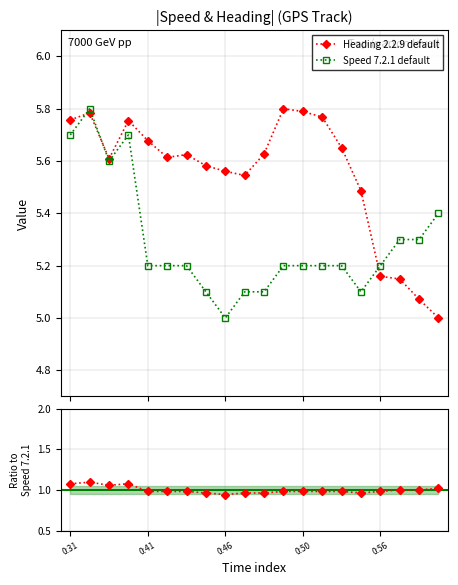

In Speed 7.2.1 default, how many points are lower than both neighbors (excluding endpoints)?

3